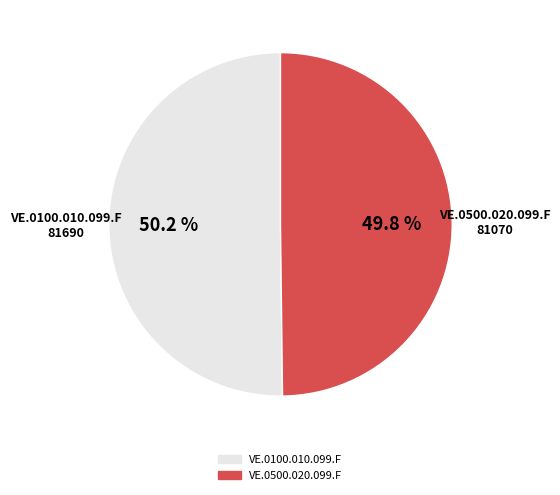

To the nearest percent, what percentage of the pie is VE.0500.020.099.F?

50%